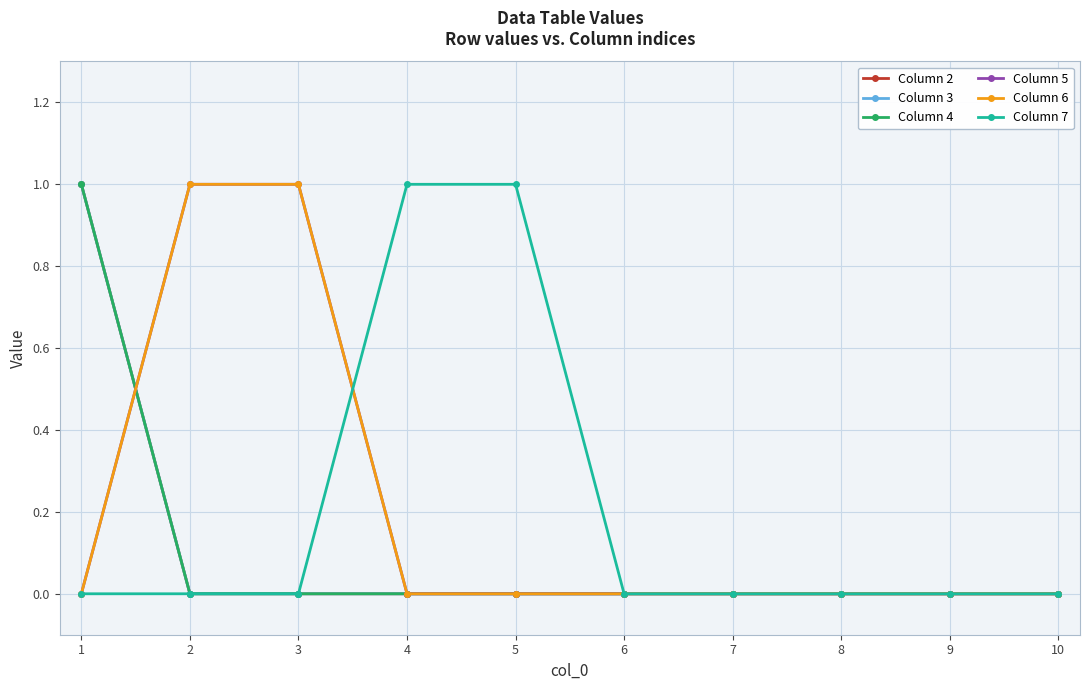

Is it true that Column 2 equals -1 at 10?

False